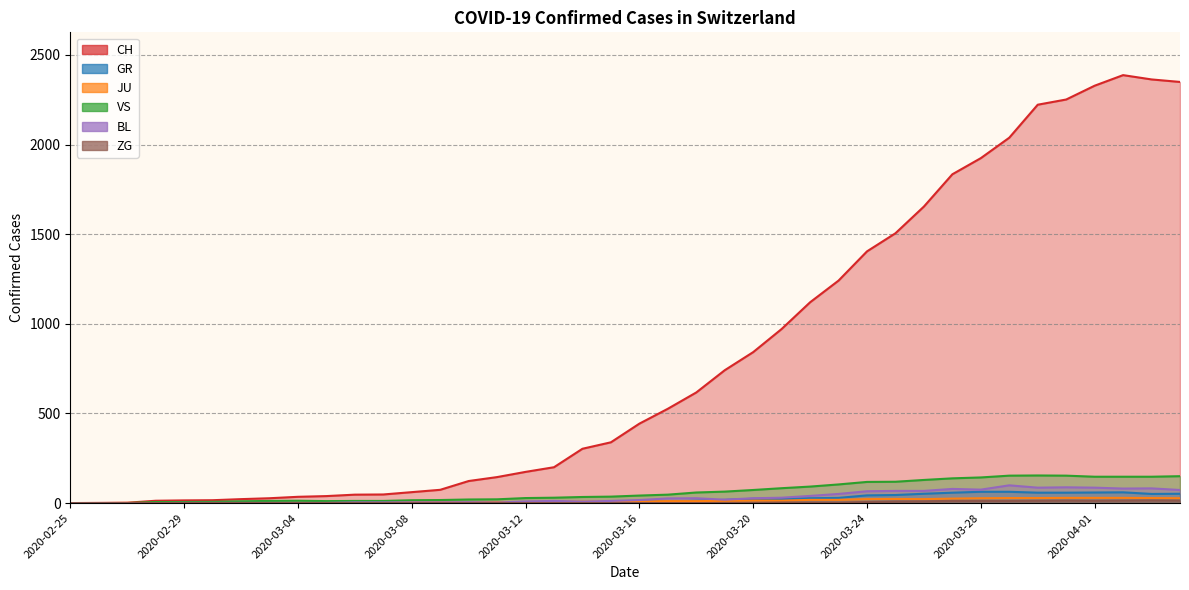

Reading right to left, transcribe all the data shown in this chart.

CH: 2349	2363	2387	2328	2251	2222	2038	1924	1834	1654	1505	1404	1241	1120	971	842	741	617	526	443	339	303	200	174	145	123	74	61	48	47	39	35	27	22	16	15	13	2	1	0
GR: 52	51	60	59	58	58	63	63	58	52	45	43	29	27	24	24	18	13	9	9	0	6	0	0	0	0	0	0	0	0	0	0	0	0	0	0	0	0	0	0
JU: 27	28	29	29	29	28	28	27	25	22	23	22	18	18	13	14	12	11	11	9	9	8	8	6	6	5	5	5	5	5	2	1	1	1	1	1	1	1	0	0
VS: 150	147	147	147	153	154	153	143	138	129	119	118	104	92	83	73	64	59	47	42	36	34	30	28	21	20	17	16	12	12	11	13	12	10	7	6	6	0	0	0
BL: 73	82	81	86	88	86	99	75	79	68	68	66	51	40	30	27	19	27	26	17	12	8	12	9	3	5	4	4	4	4	1	1	1	1	1	1	0	0	0	0
ZG: 14	15	14	13	14	13	12	12	12	10	9	6	3	3	3	1	1	0	0	0	0	0	0	0	0	0	0	0	0	0	0	0	0	0	0	0	0	0	0	0